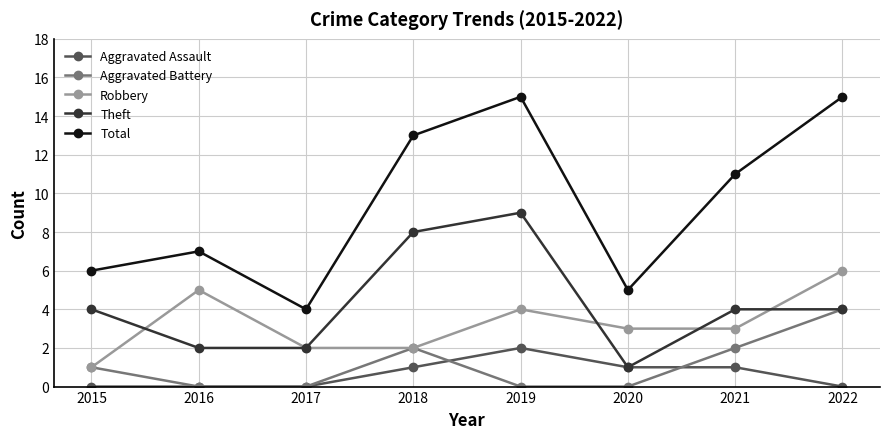

What is the difference between the highest and lowest values at 2017?

4